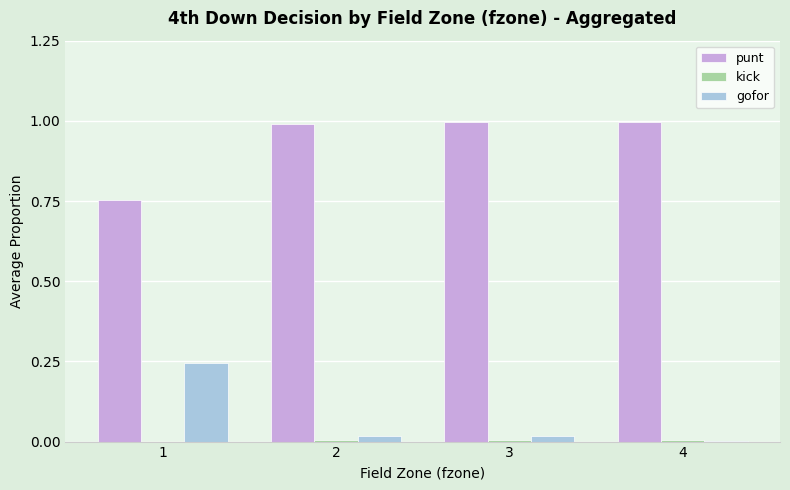

Which series has the largest total across all categories?

punt